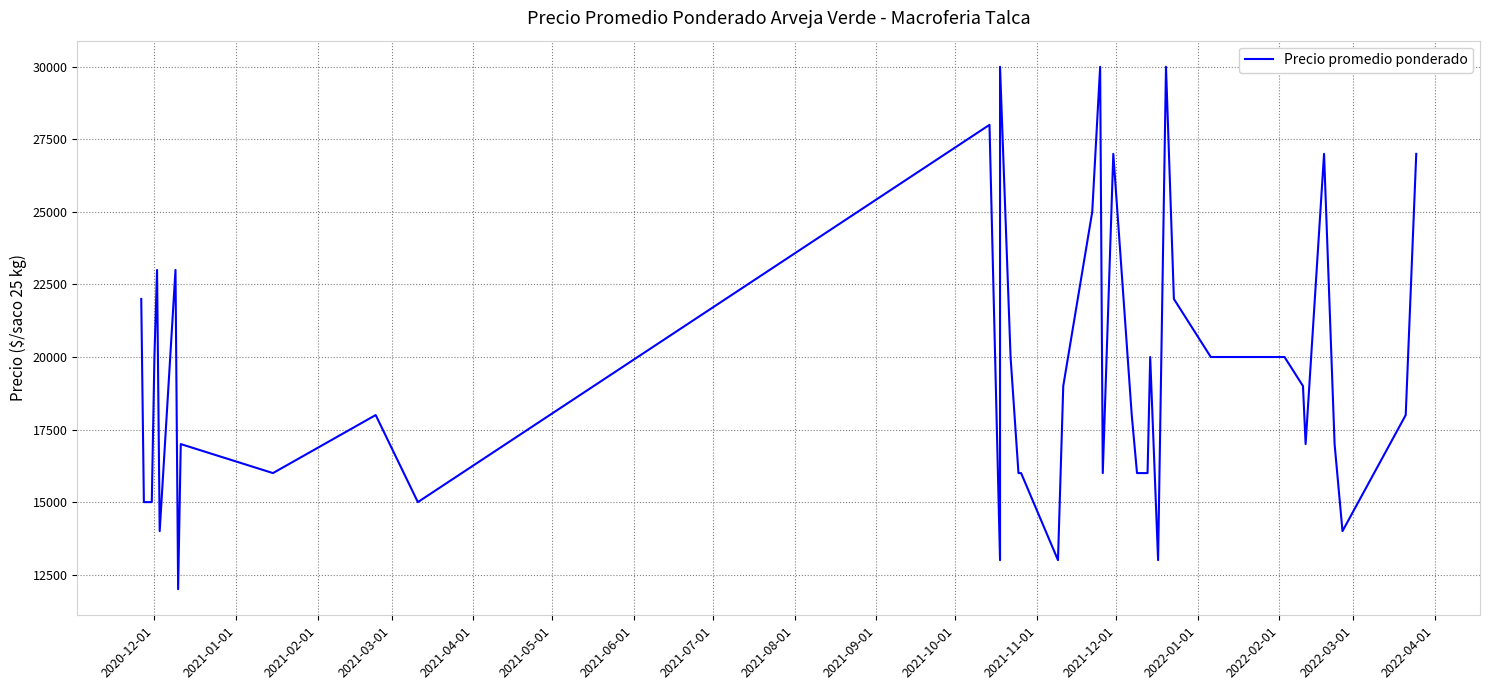

How many categories are shown in the chart?

40